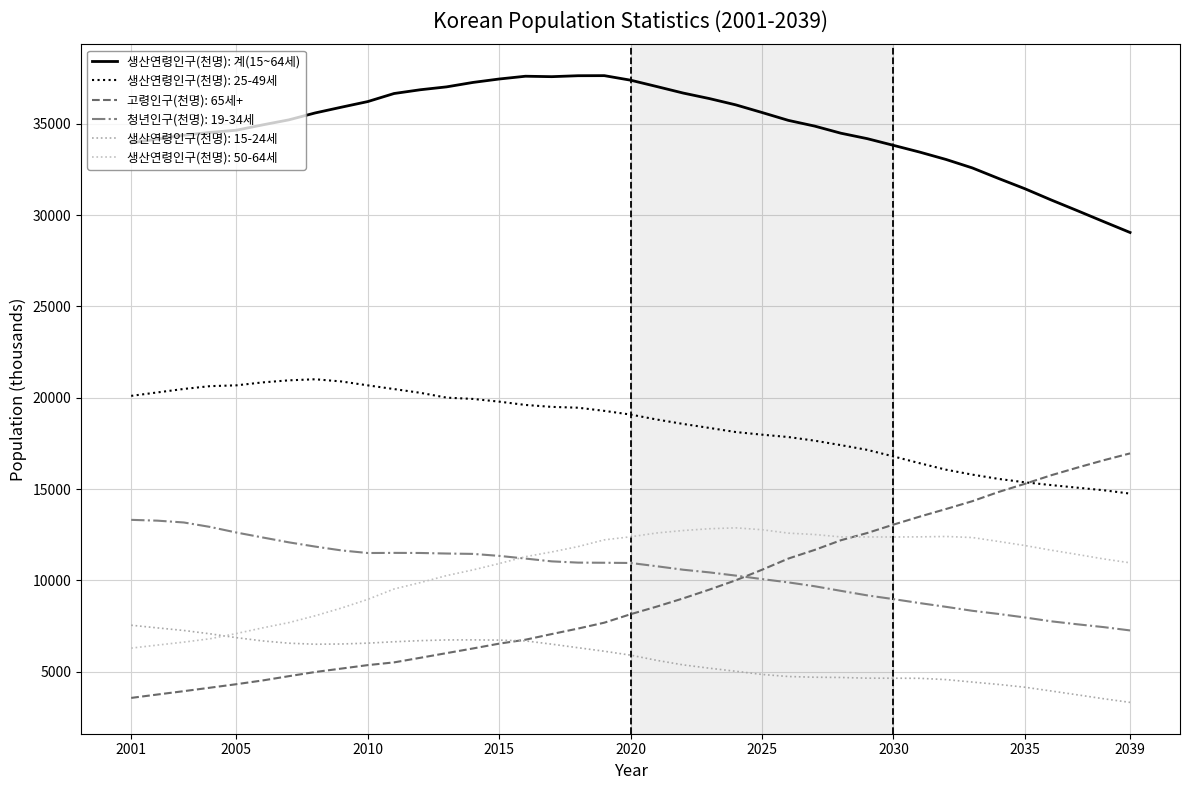

Does the chart have visible grid lines?

Yes